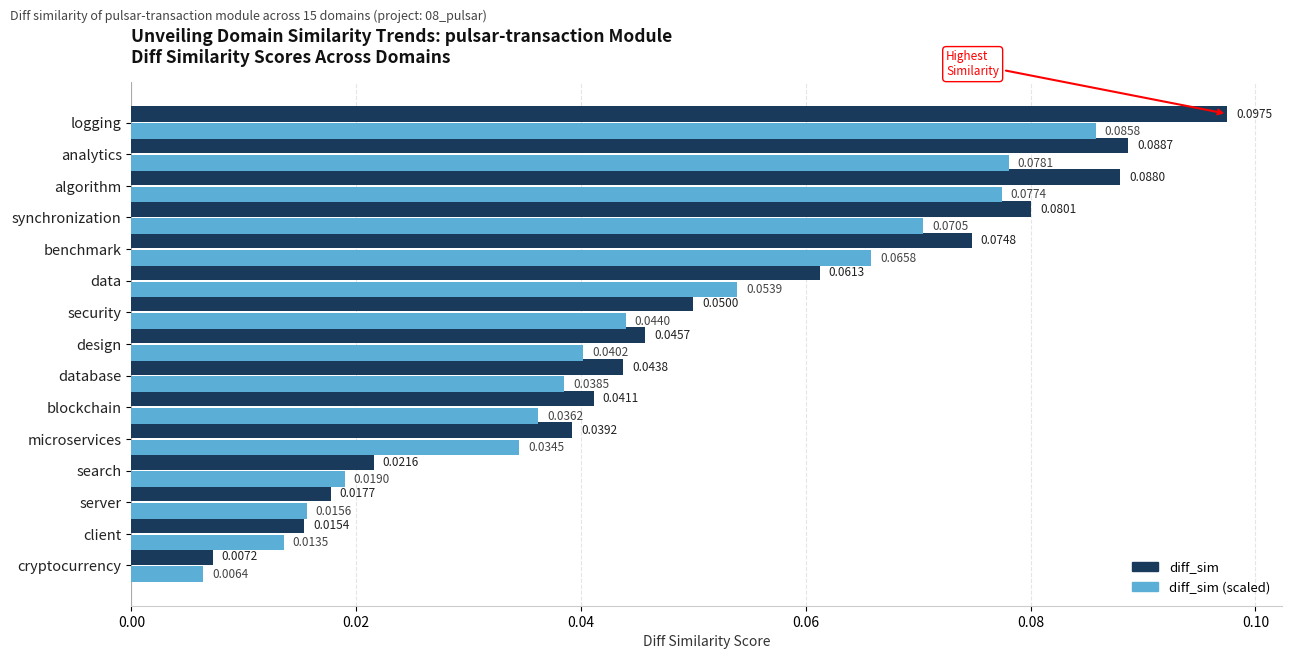

At which label does diff_sim (scaled) reach its minimum?

cryptocurrency